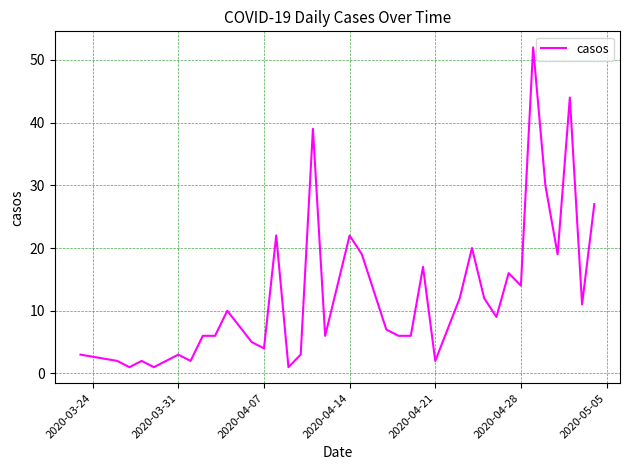

Reading left to right, list all the values displayed in this chart.

3	2	1	2	1	2	3	2	6	6	10	5	4	22	1	3	39	6	14	22	19	13	7	6	6	17	2	7	12	20	12	9	16	14	52	30	19	44	11	27